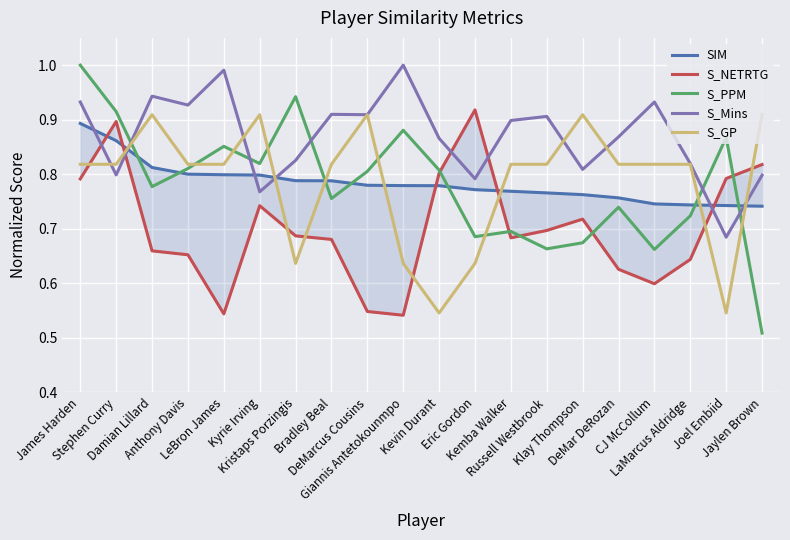

List the labels in order of S_PPM value, largest first.

James Harden, Kristaps Porzingis, Stephen Curry, Giannis Antetokounmpo, Joel Embiid, LeBron James, Kyrie Irving, Anthony Davis, Kevin Durant, DeMarcus Cousins, Damian Lillard, Bradley Beal, DeMar DeRozan, LaMarcus Aldridge, Kemba Walker, Eric Gordon, Klay Thompson, Russell Westbrook, CJ McCollum, Jaylen Brown